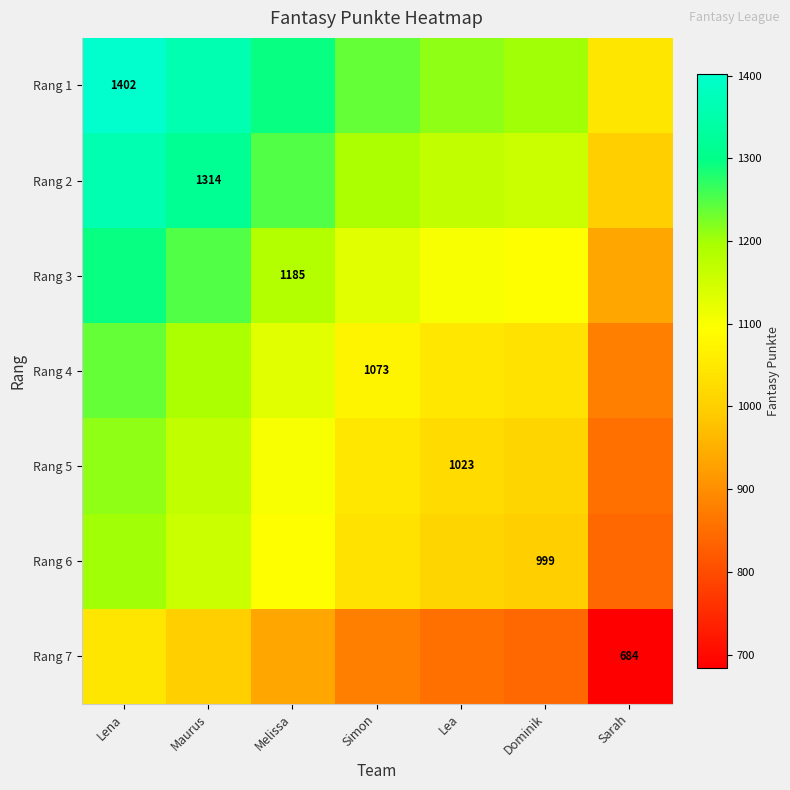

True or false: Rang 2 has a value of 2334.7 at Maurus.

False